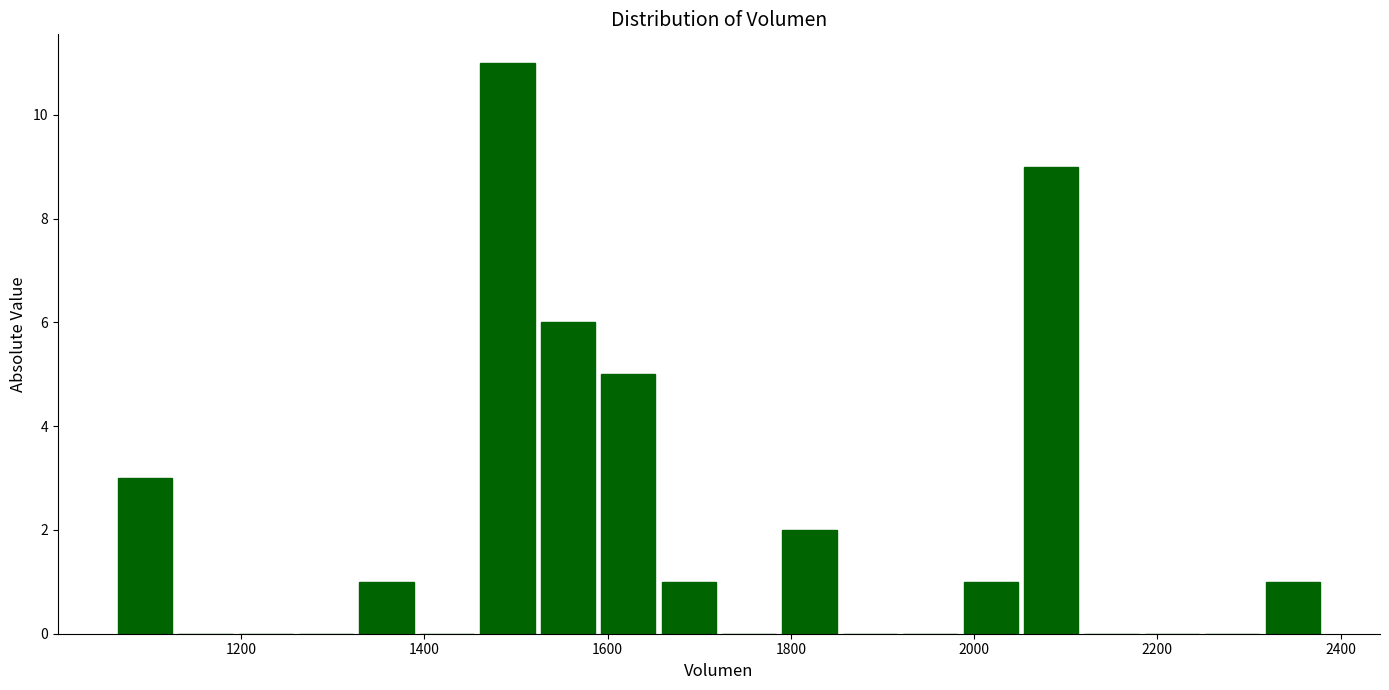

Around what value on the x-axis is the tallest bar? Give the approximate position of its centre, as read against the axis.

1500